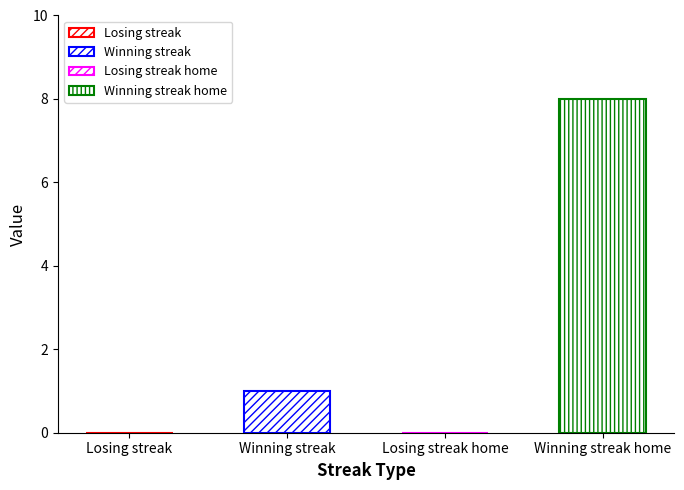

Rank the categories by value from lowest to highest.

Losing streak, Losing streak home, Winning streak, Winning streak home